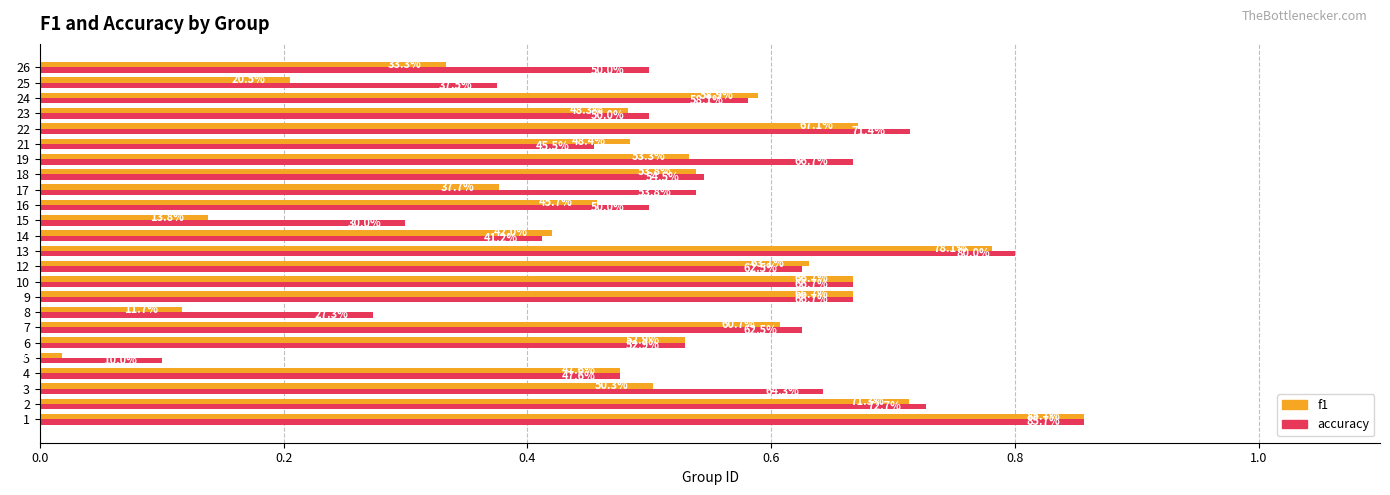

What is the greatest value displayed?

0.9